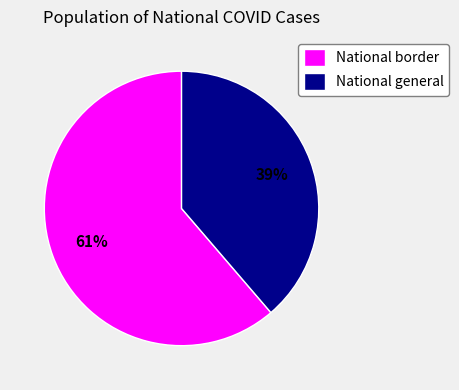

Combined, do National border and National general account for over 50%?

Yes